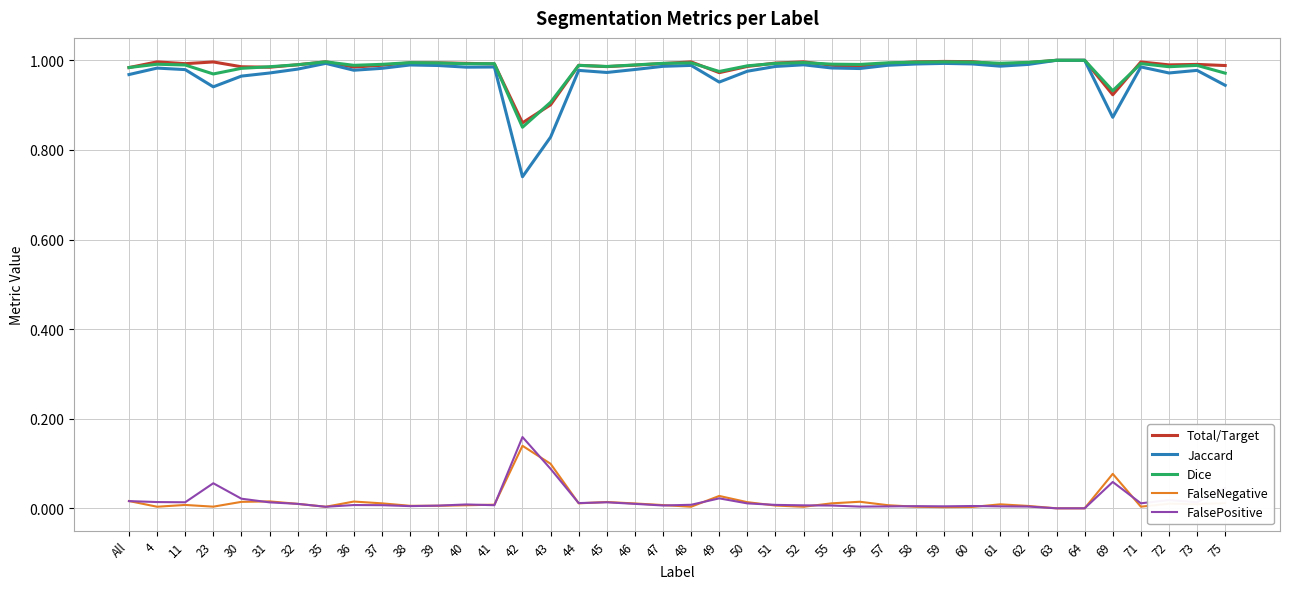

The Total/Target series shows 1.5 at 61. True or false?

False